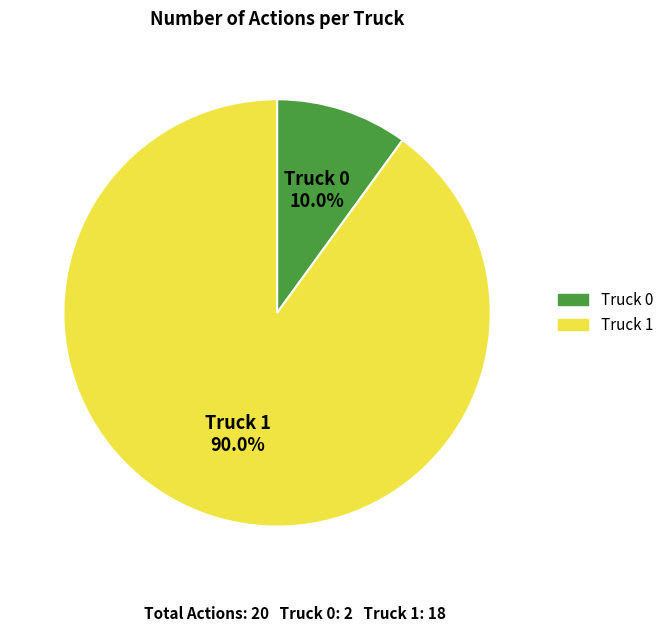

How many segments does this pie chart have?

2